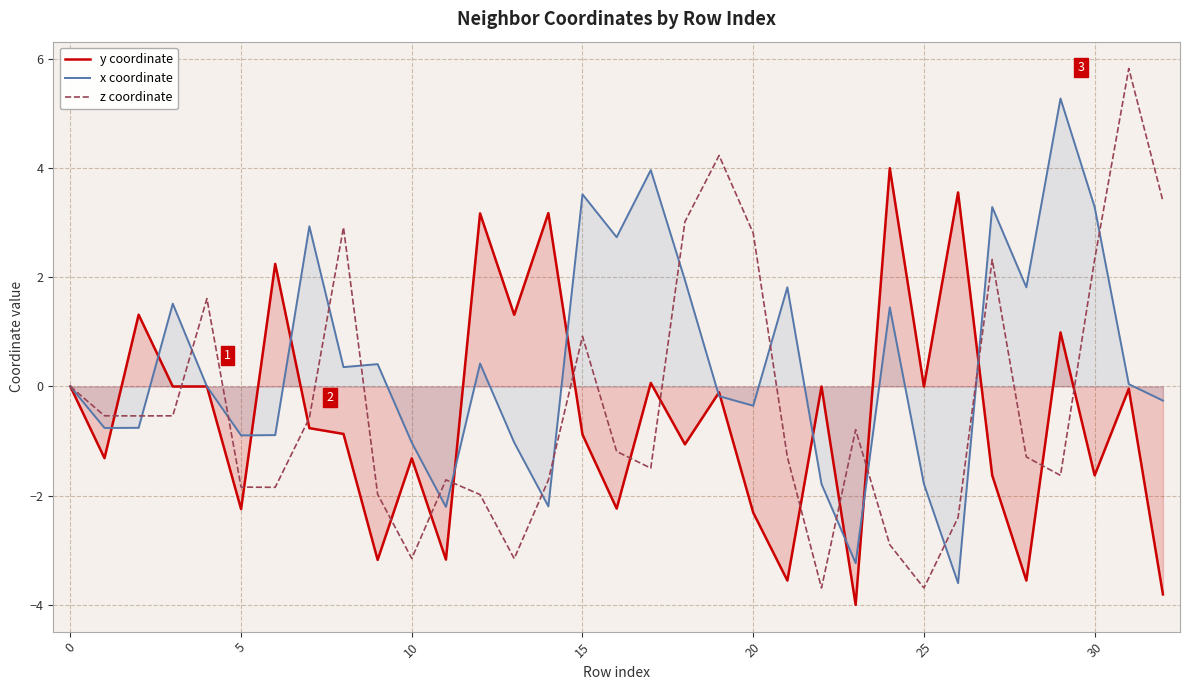

What is the maximum value shown in the chart?

5.8